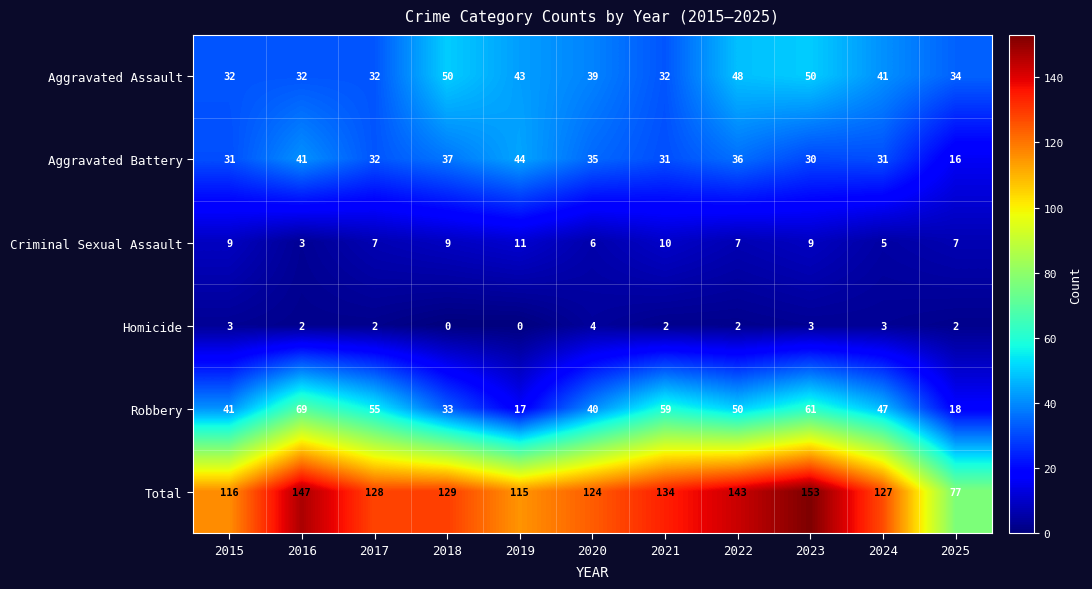

Rank the series at 2020 from highest to lowest value.

Total, Robbery, Aggravated Assault, Aggravated Battery, Criminal Sexual Assault, Homicide